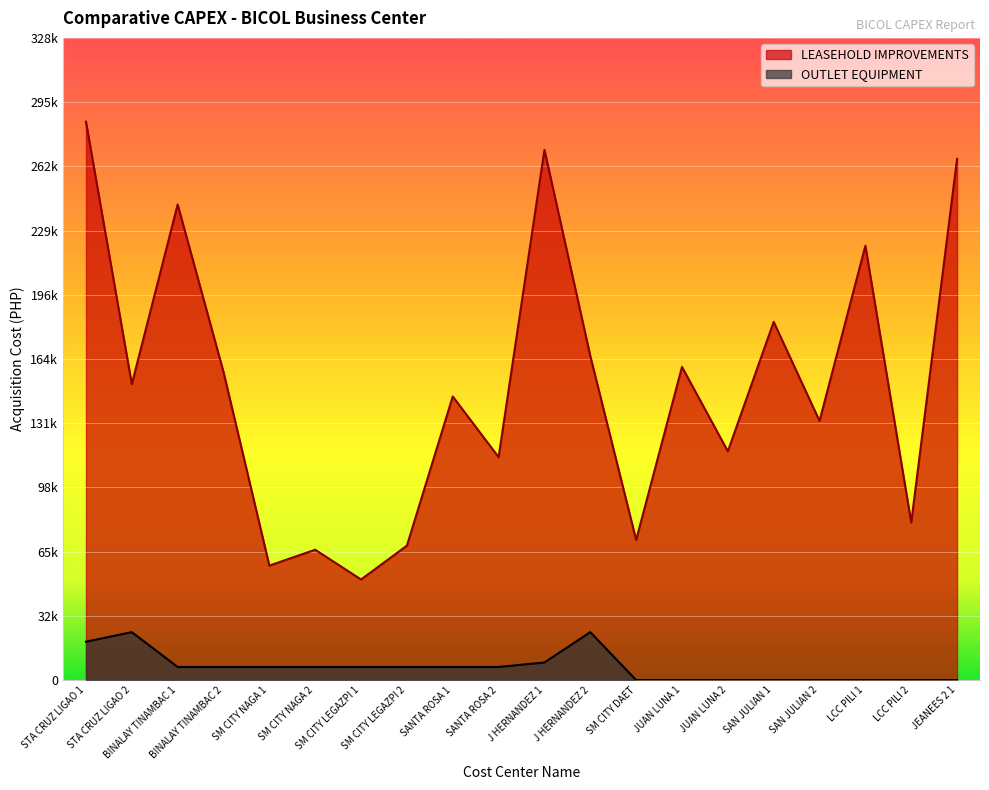

The value of OUTLET EQUIPMENT at SM CITY LEGAZPI 1 is 4555.2. True or false?

False